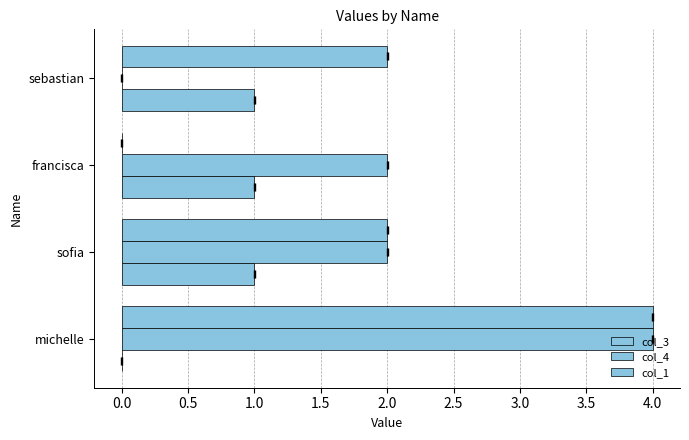

What is the difference between the maximum and minimum values in the col_1 series?

1